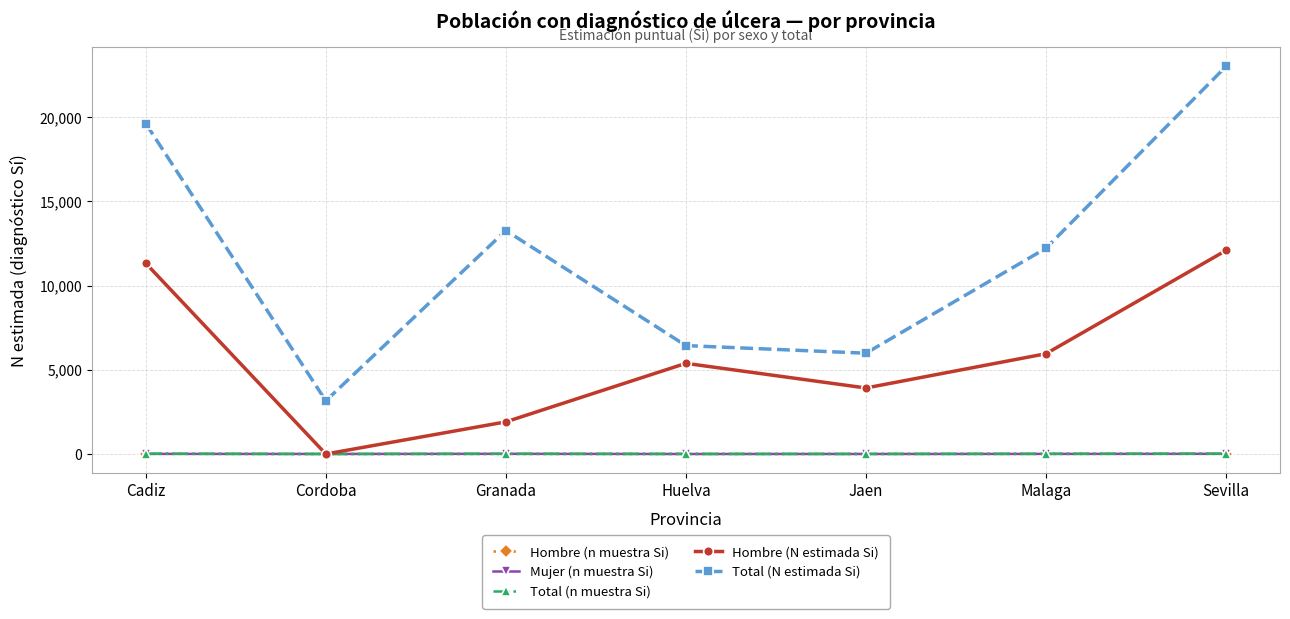

How many lines are shown in the chart?

5